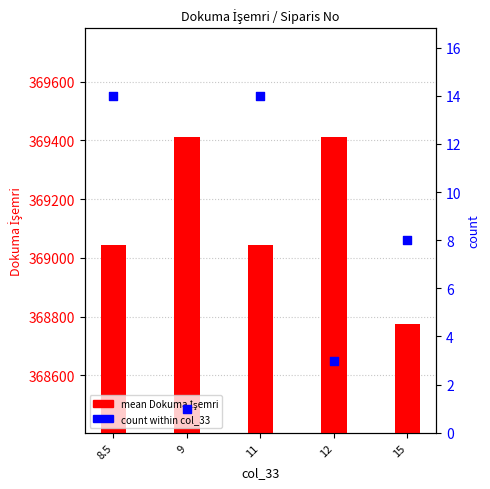

What are all the series names shown in the legend?

mean Dokuma İşemri, count